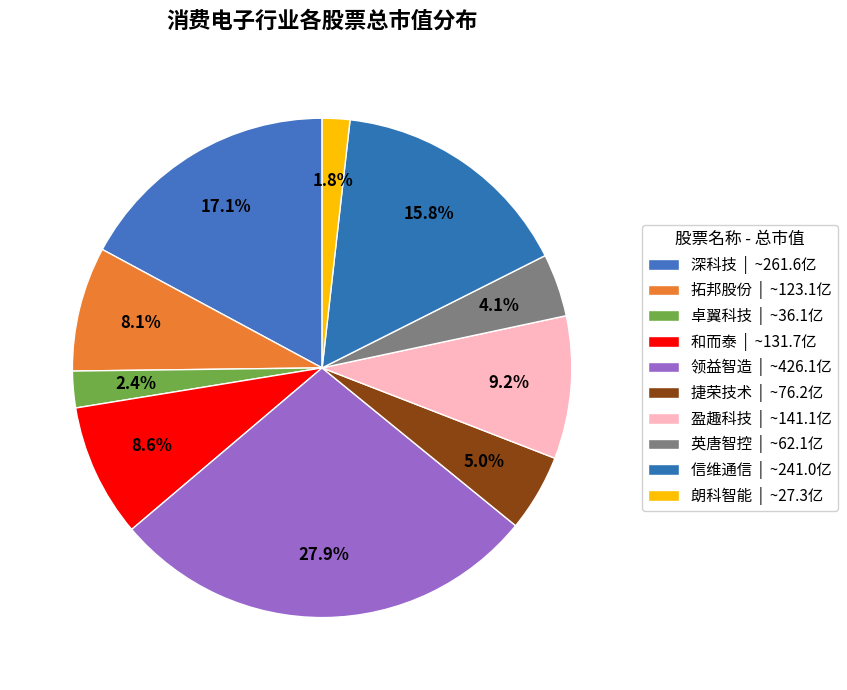

Rank the categories by value from lowest to highest.

朗科智能, 卓翼科技, 英唐智控, 捷荣技术, 拓邦股份, 和而泰, 盈趣科技, 信维通信, 深科技, 领益智造